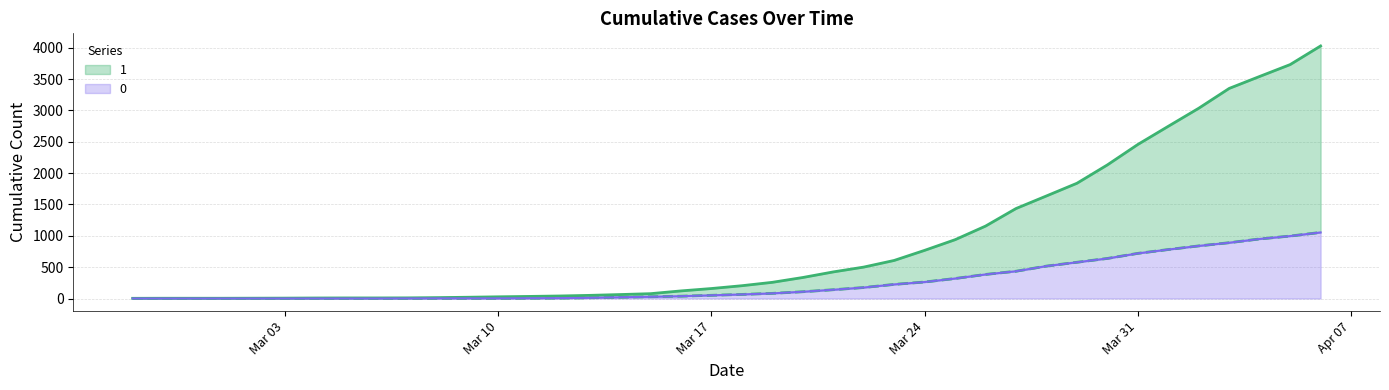

The value of 0 at 2020-03-21 is 191. True or false?

False